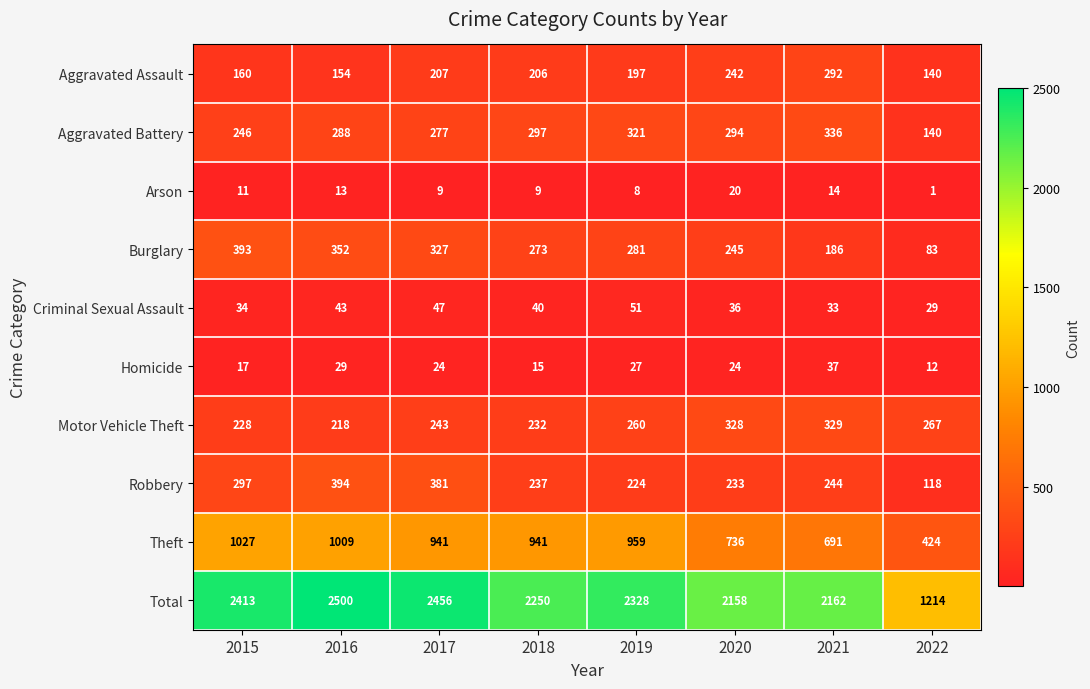

Where does the Total series first go above 2328?

2015